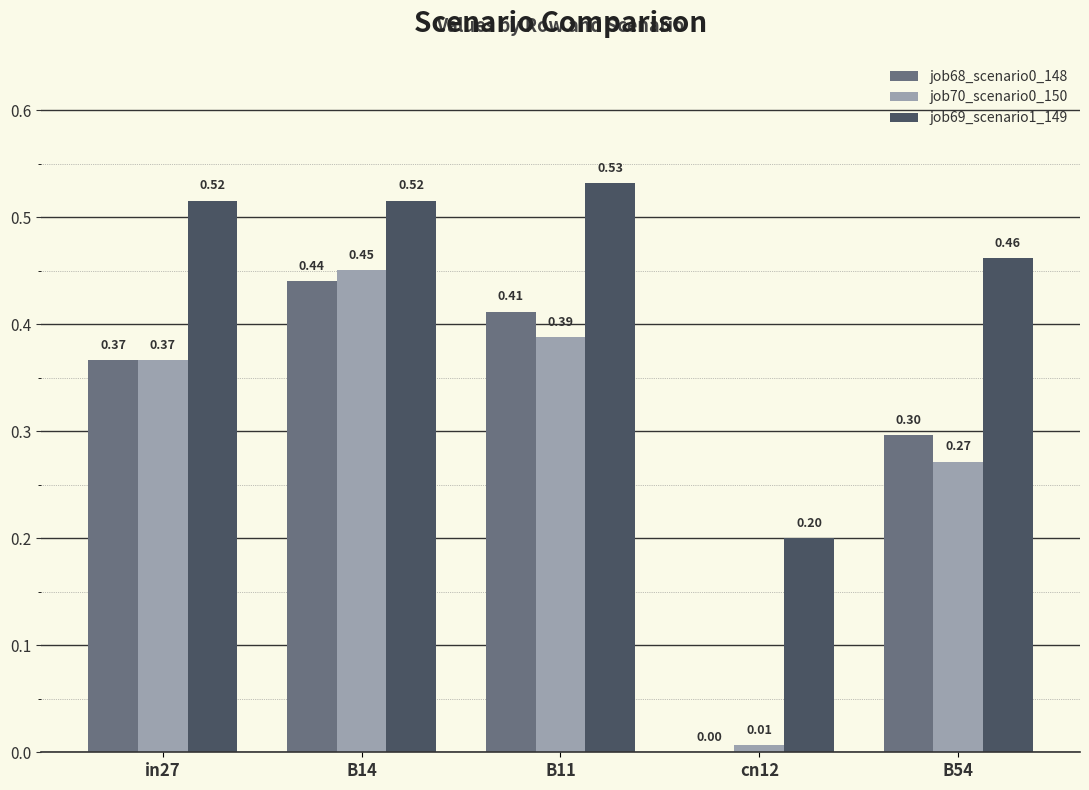

At which category is the sum across all series the highest?

B14